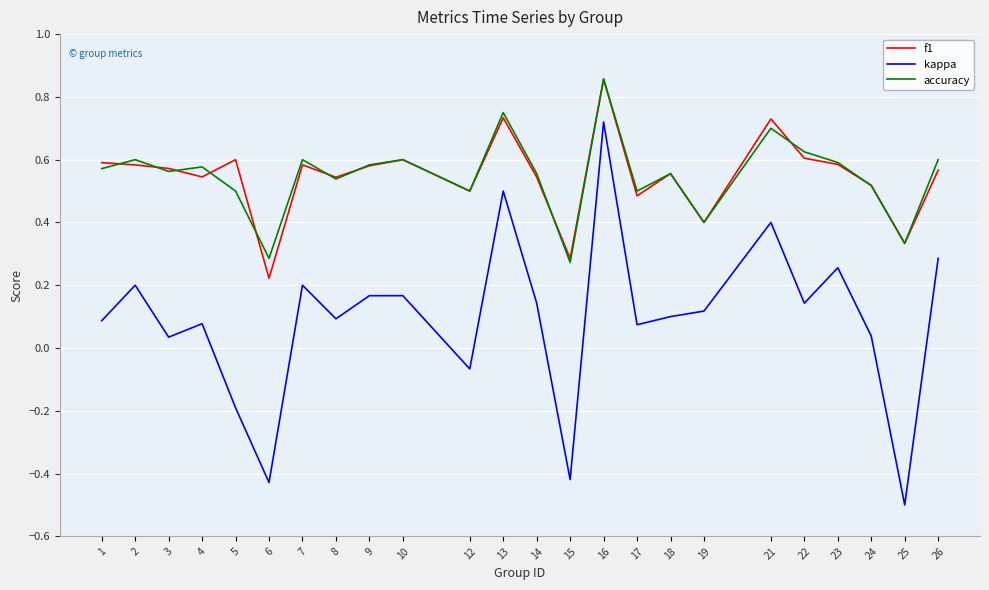

True or false: kappa and f1 intersect in this chart.

False